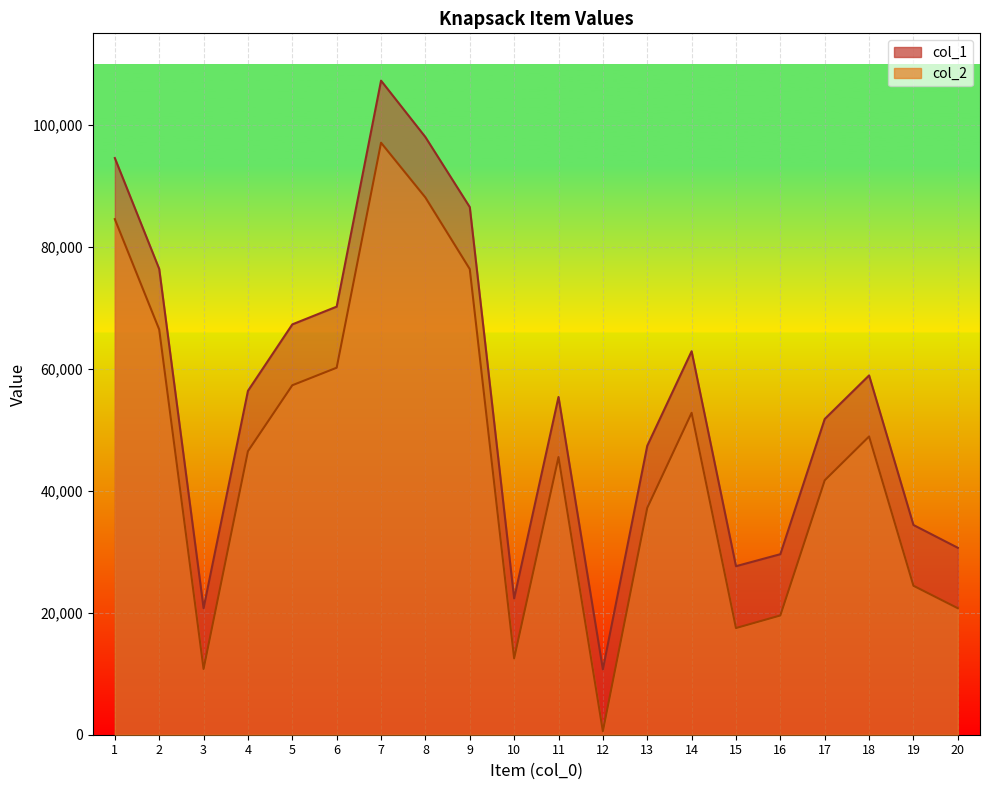

Reading left to right, extract all data points from this chart.

col_1: 94550	76373	20751	56379	67279	70191	107243	97991	86506	22348	55379	10720	47372	62874	27630	29600	51765	58913	34388	30649
col_2: 84538	66440	10783	46484	57297	60175	97065	88083	76345	12520	45528	568	37188	52773	17489	19554	41711	48900	24423	20739